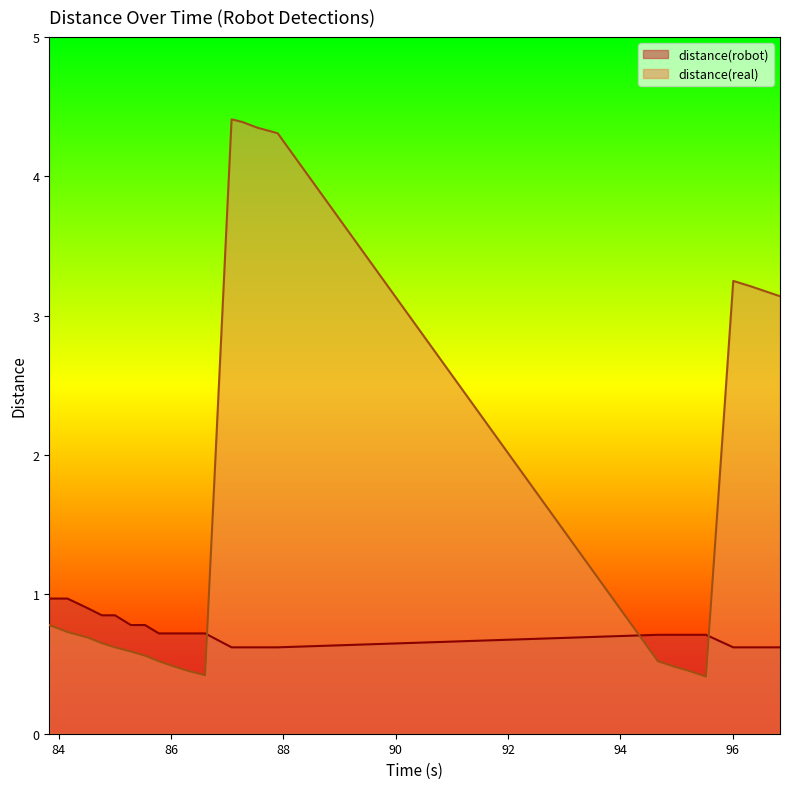

What position from the right is 95.523?

5